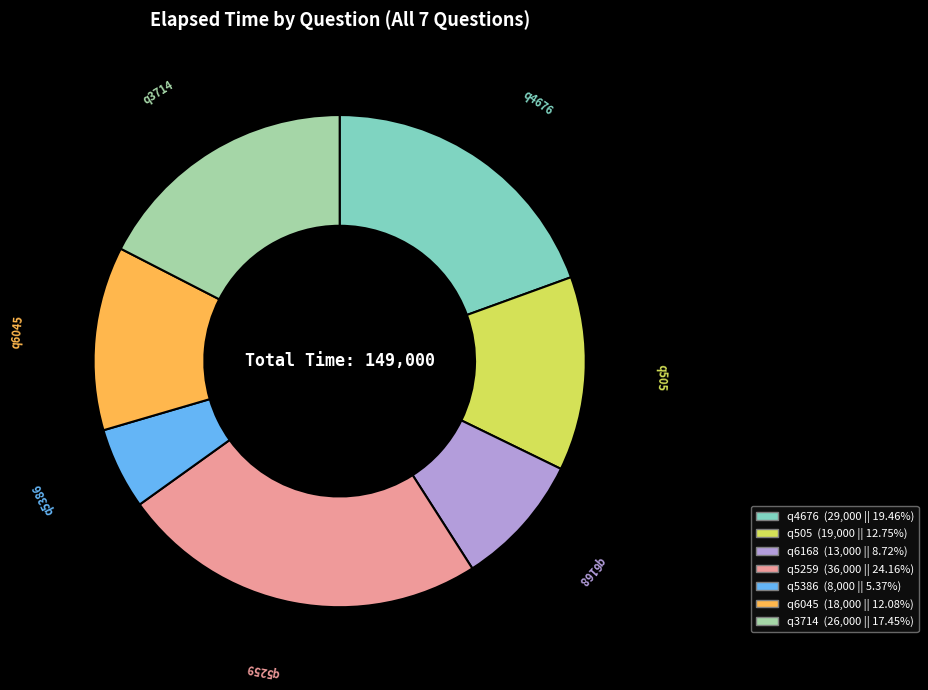

Is the sum of q505 and q4676 greater than half?

No